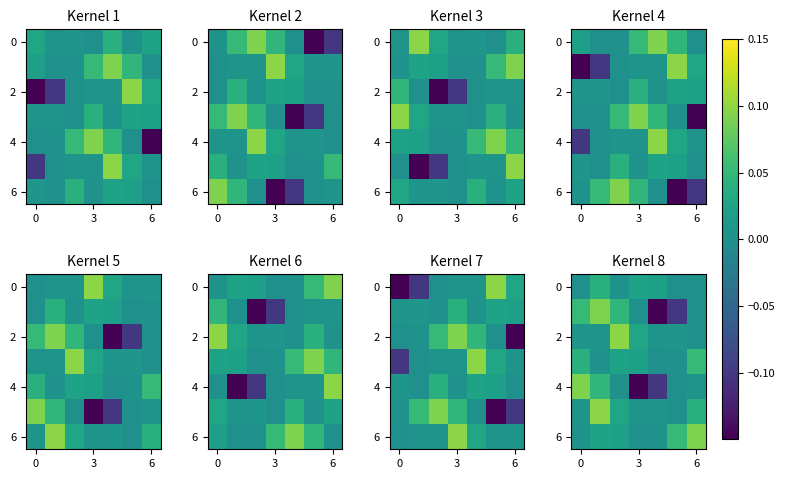

What is the difference between the highest and lowest values at 6?

0.1